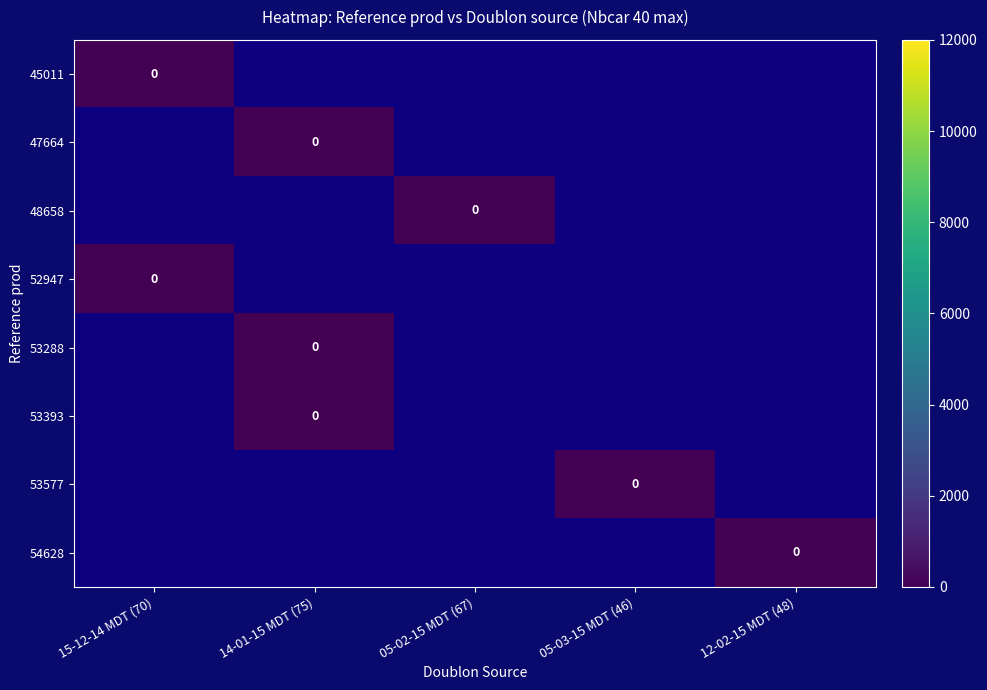

How many distinct data groups are displayed?

8